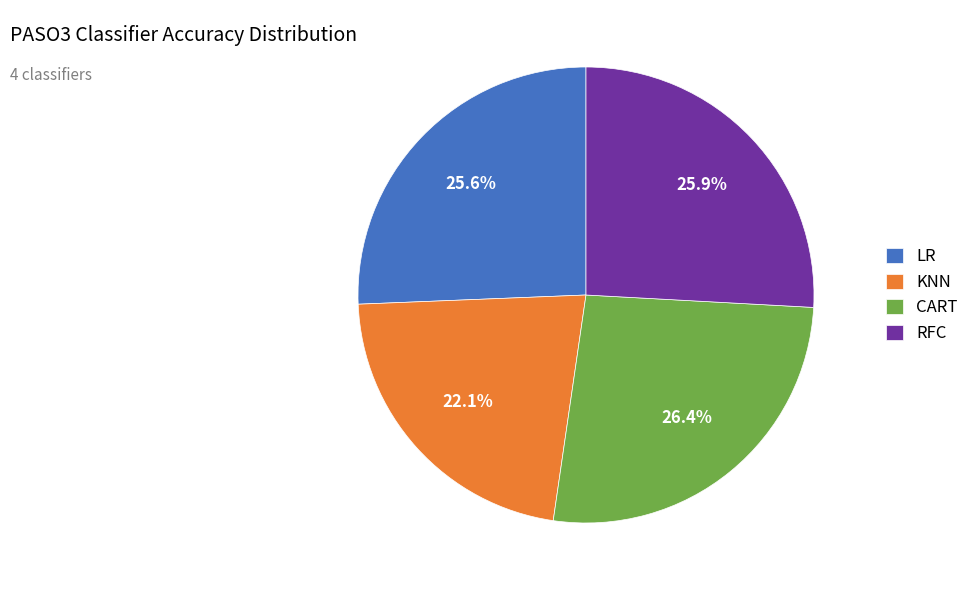

Which category has the biggest portion of the pie?

CART